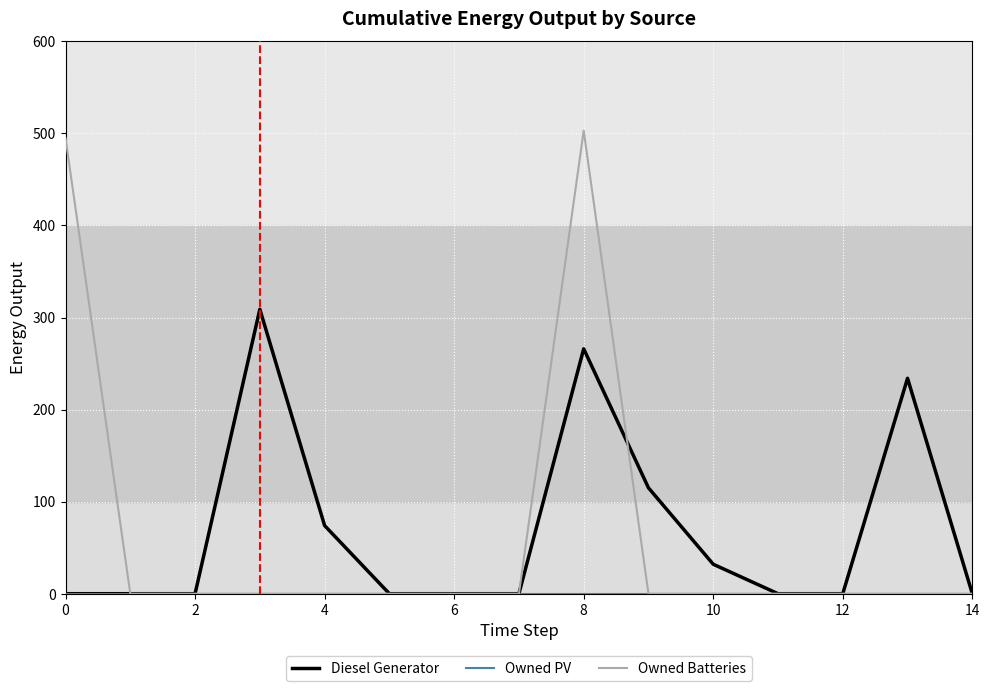

Which series has the largest range (max minus min)?

Owned Batteries